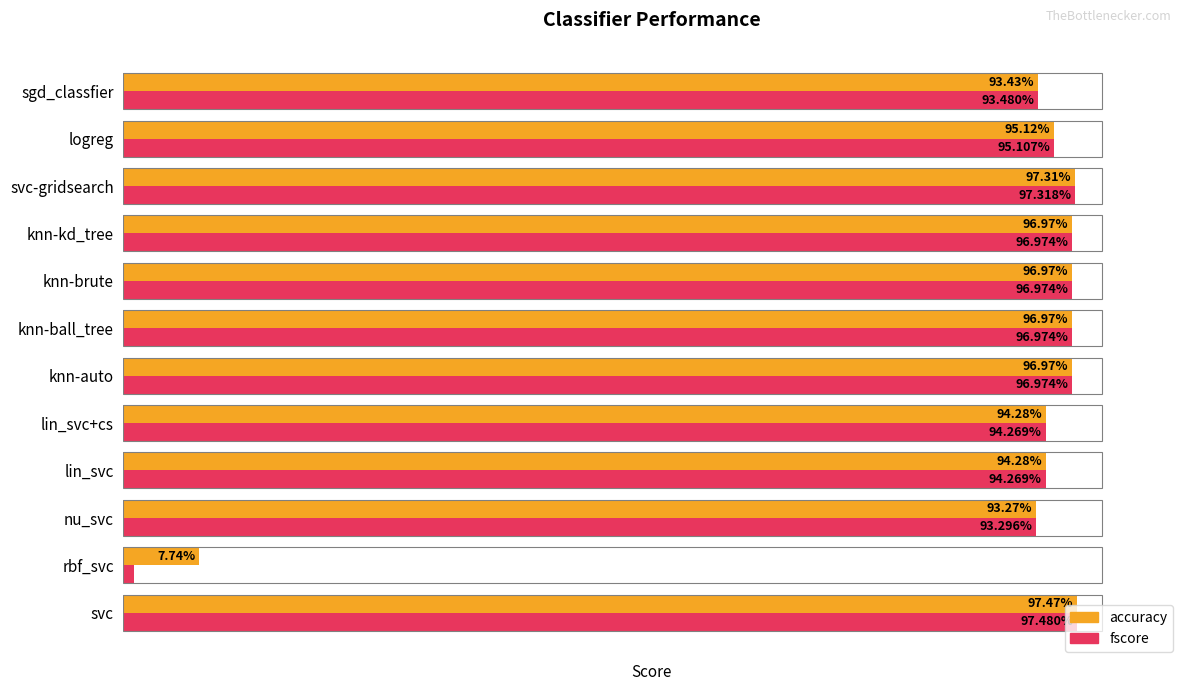

What are all the series names shown in the legend?

accuracy, fscore